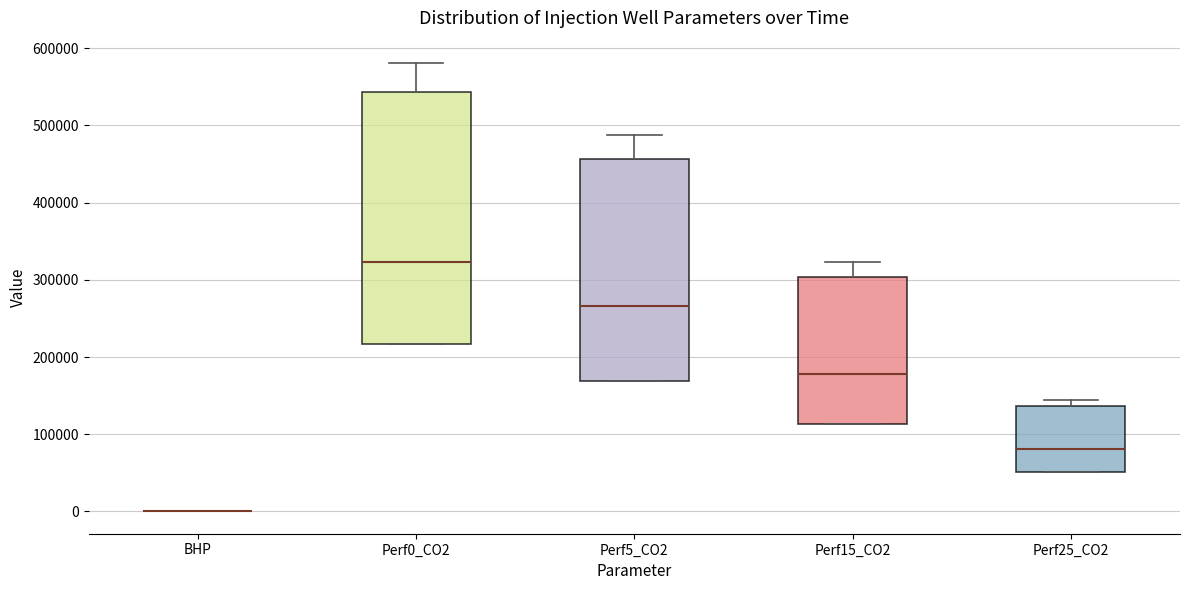

Reading left to right, read every box against the y-axis: the position of its median line, the range the box covers, and the ends of its whiskers. The values are not printed on the chart, so give them approximately, as read against the axis.

BHP: box collapsed to a line at 0, whiskers 0 to 0
Perf0_CO2: median 320000, box 220000 to 540000, whiskers 220000 to 580000
Perf5_CO2: median 270000, box 170000 to 460000, whiskers 170000 to 490000
Perf15_CO2: median 180000, box 110000 to 300000, whiskers 110000 to 320000
Perf25_CO2: median 80000, box 50000 to 140000, whiskers 50000 to 140000 (just above the box's upper edge)